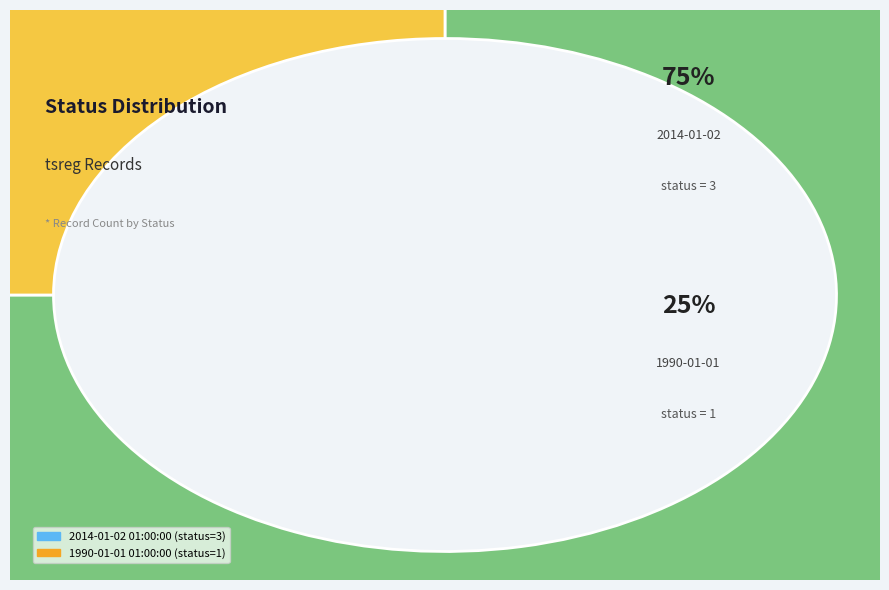

To the nearest percent, what is the combined percentage of 2014-01-02 01:00:00.0 and 1990-01-01 01:00:00.0?

100%